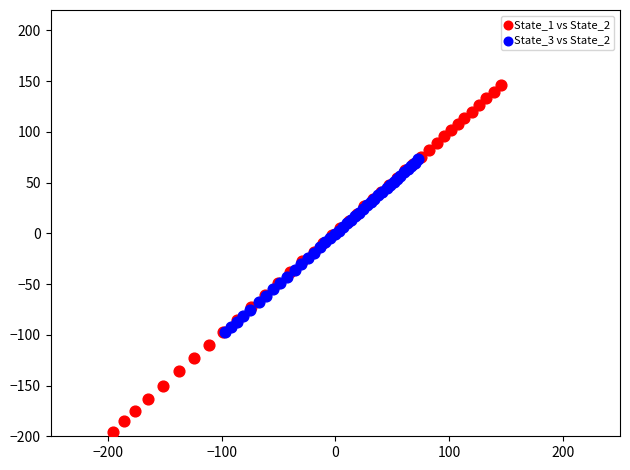

Which series reaches the minimum Y coordinate?

State_1 vs State_2